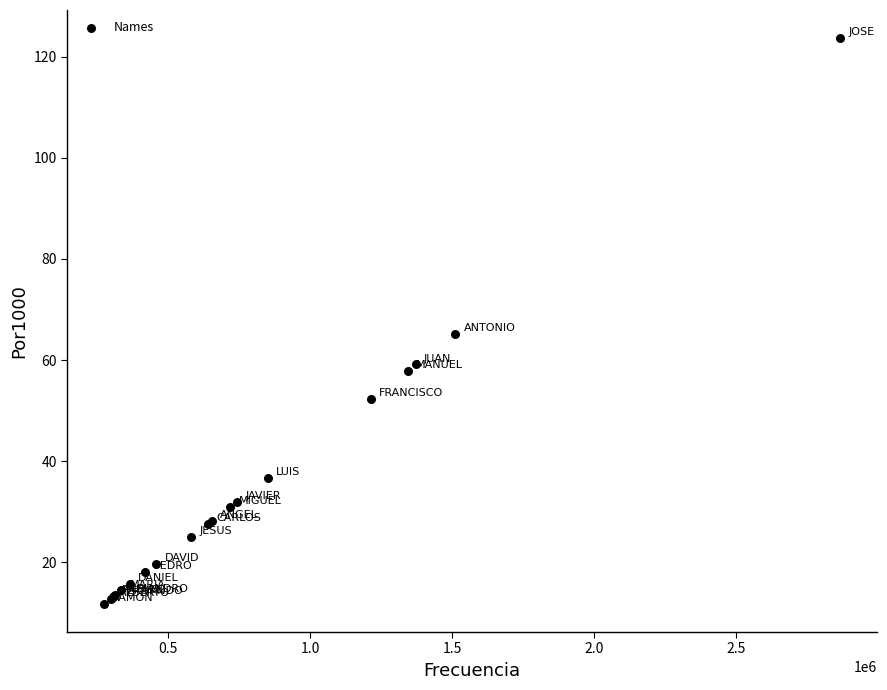

What Y value in the scatter plot is closest to 67?

65.2